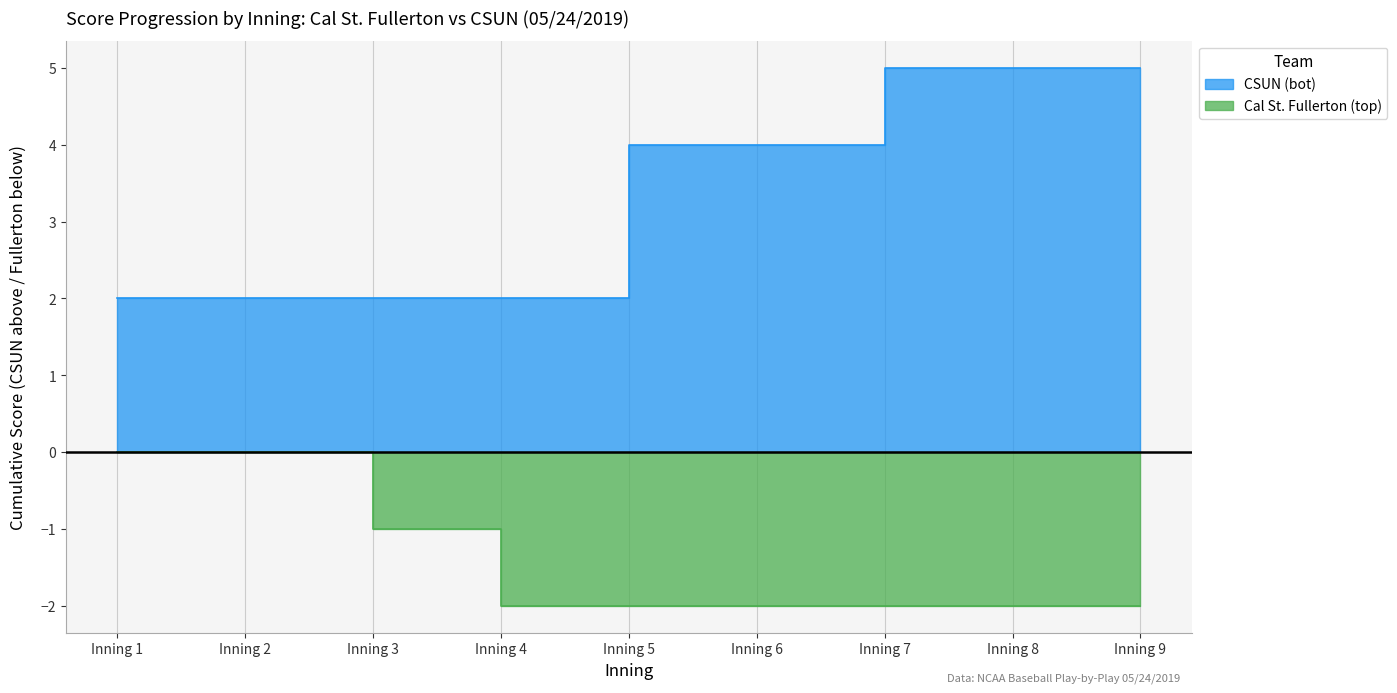

What is the maximum value for CSUN (bot)?

5